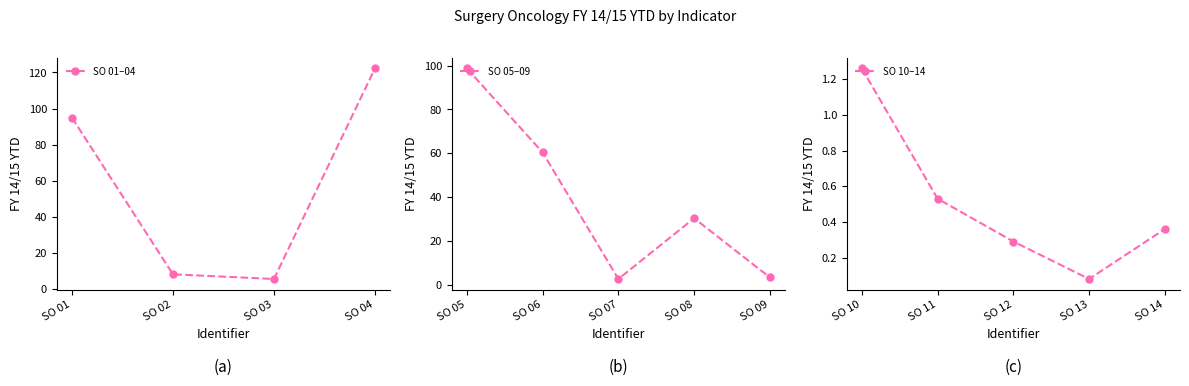

What is the value of the 12th point from the left?

0.3